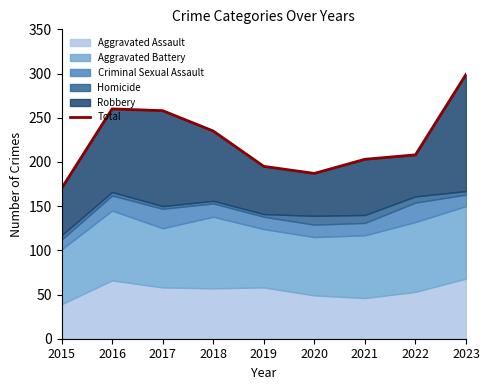

Does the chart have visible grid lines?

No